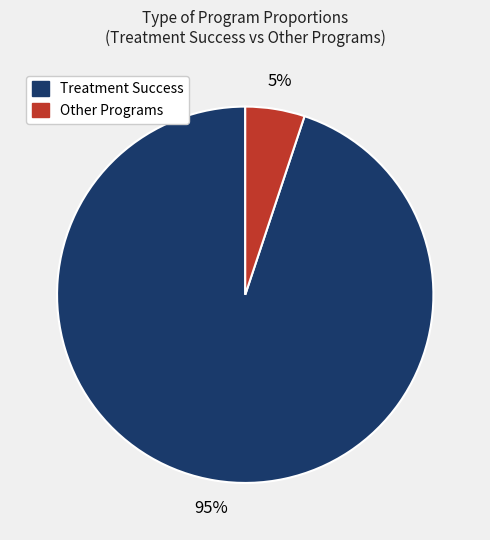

Is there any slice that represents more than half of the pie?

Yes